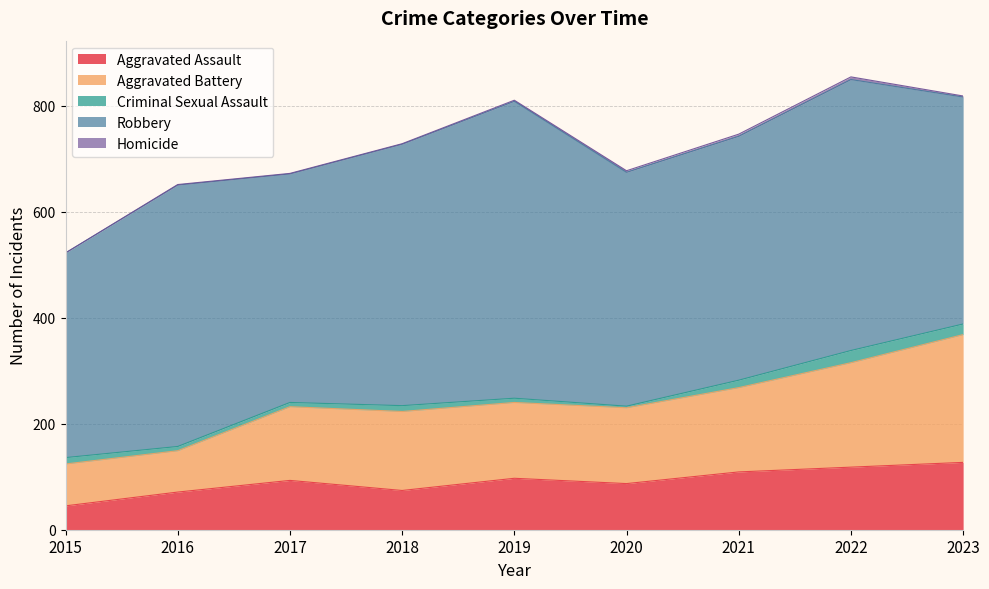

What is the total value across all series at 2020?

677